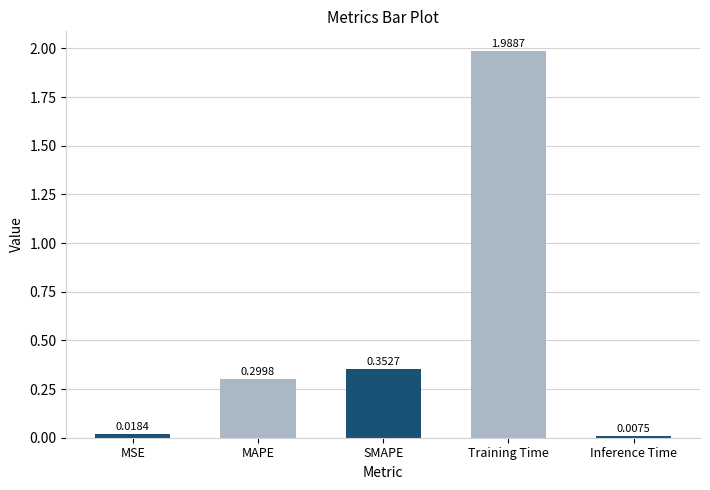

What is the label of the 1st bar from the right?

Inference Time